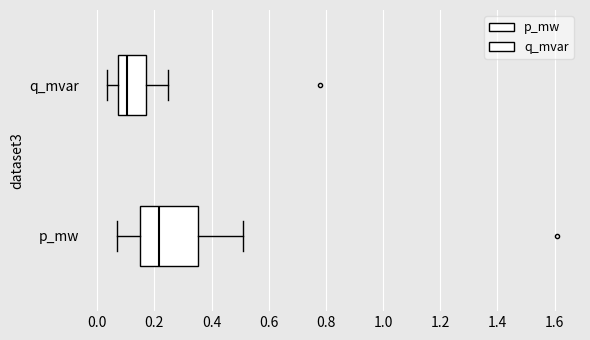

Comparing the boxes themselves (not the whiskers), which one is the widest?

p_mw